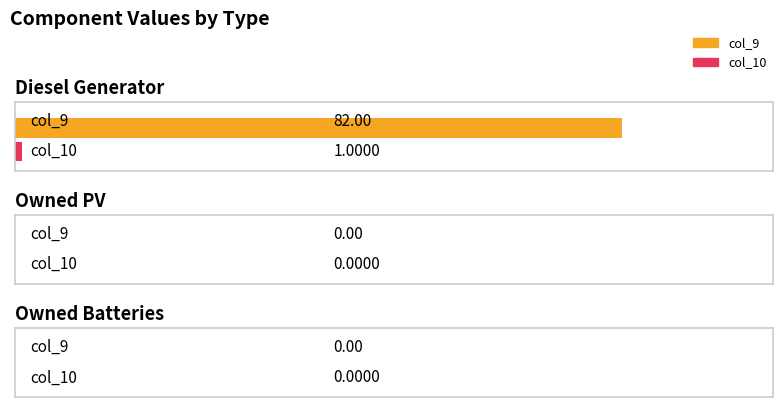

Reading left to right, transcribe all the data shown in this chart.

col_9: 82	0	0
col_10: 1	0	0